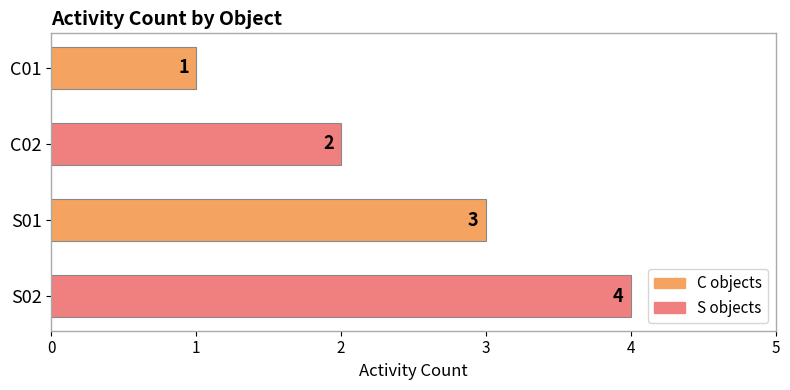

How many distinct data groups are displayed?

1